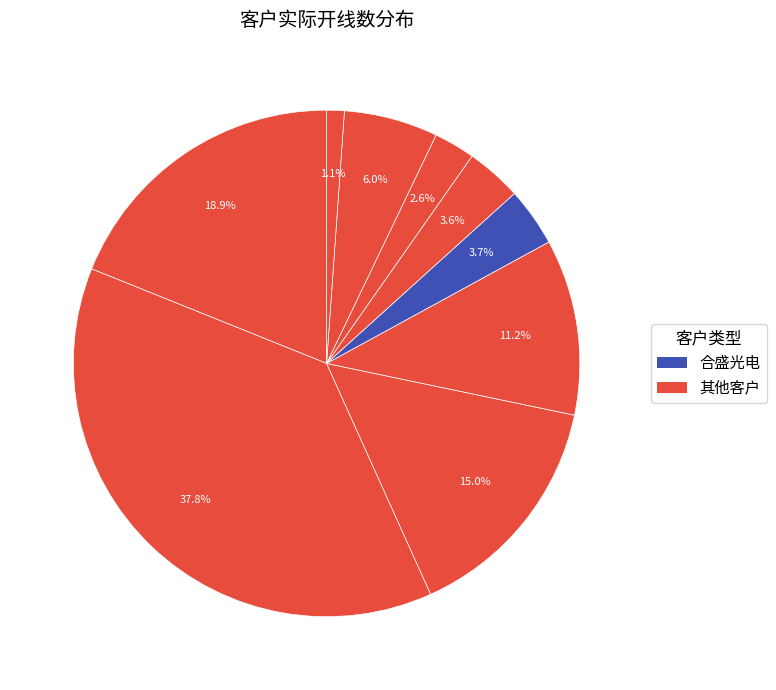

How many slices are in this pie chart?

9